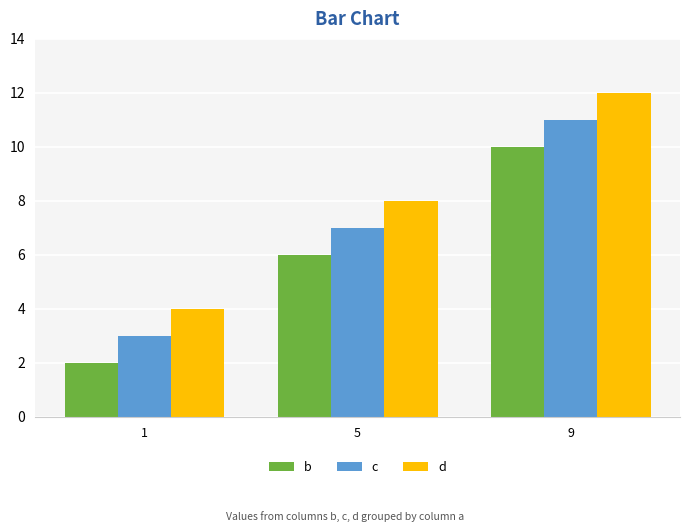

Reading left to right, transcribe all the data shown in this chart.

b: 1=2	5=6	9=10
c: 1=3	5=7	9=11
d: 1=4	5=8	9=12